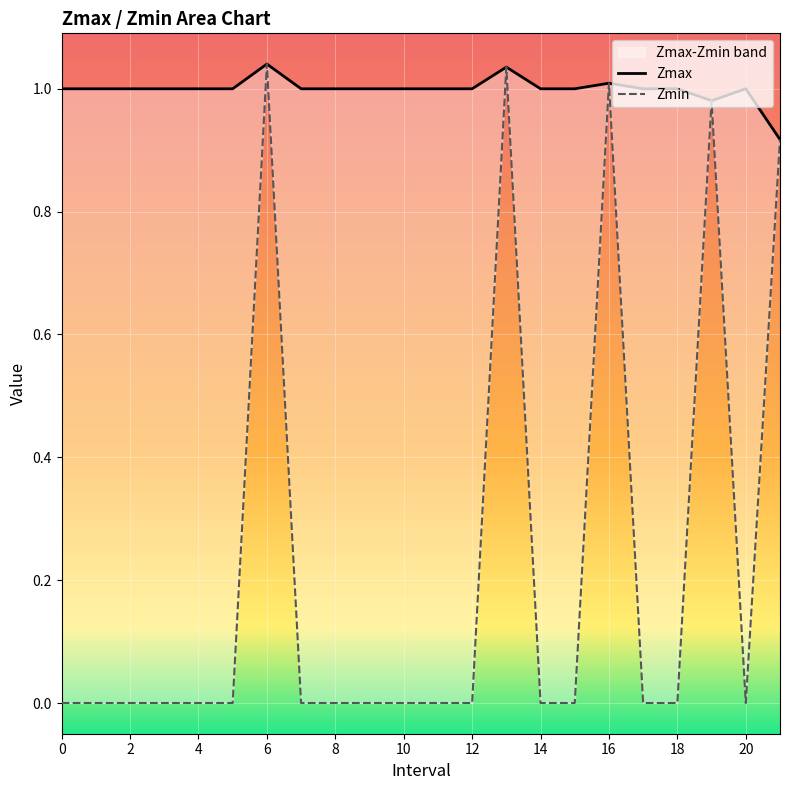

What is the total value across all series at 21?

1.8